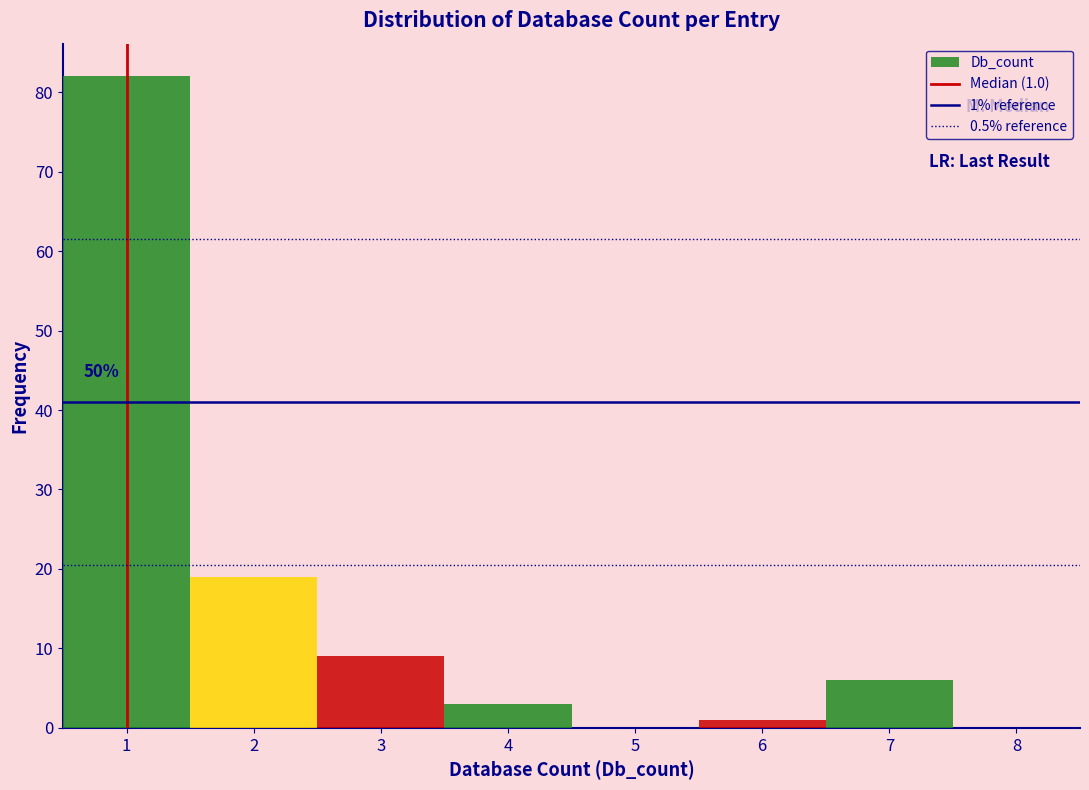

Which range on the x-axis has the tallest bar?

0.5 to 1.5